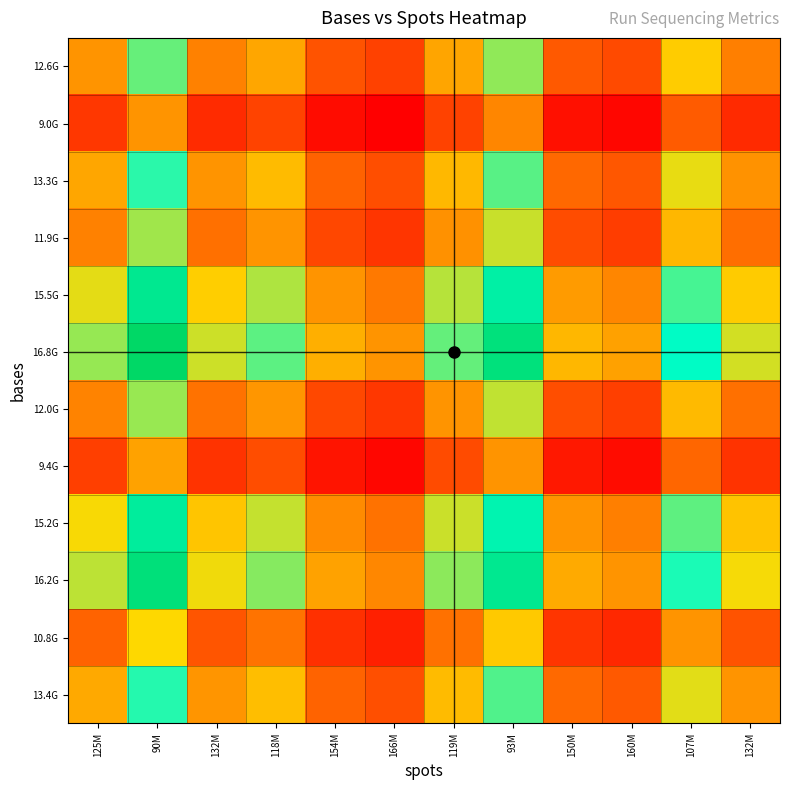

Between 119M and 107M, which is larger?

107M